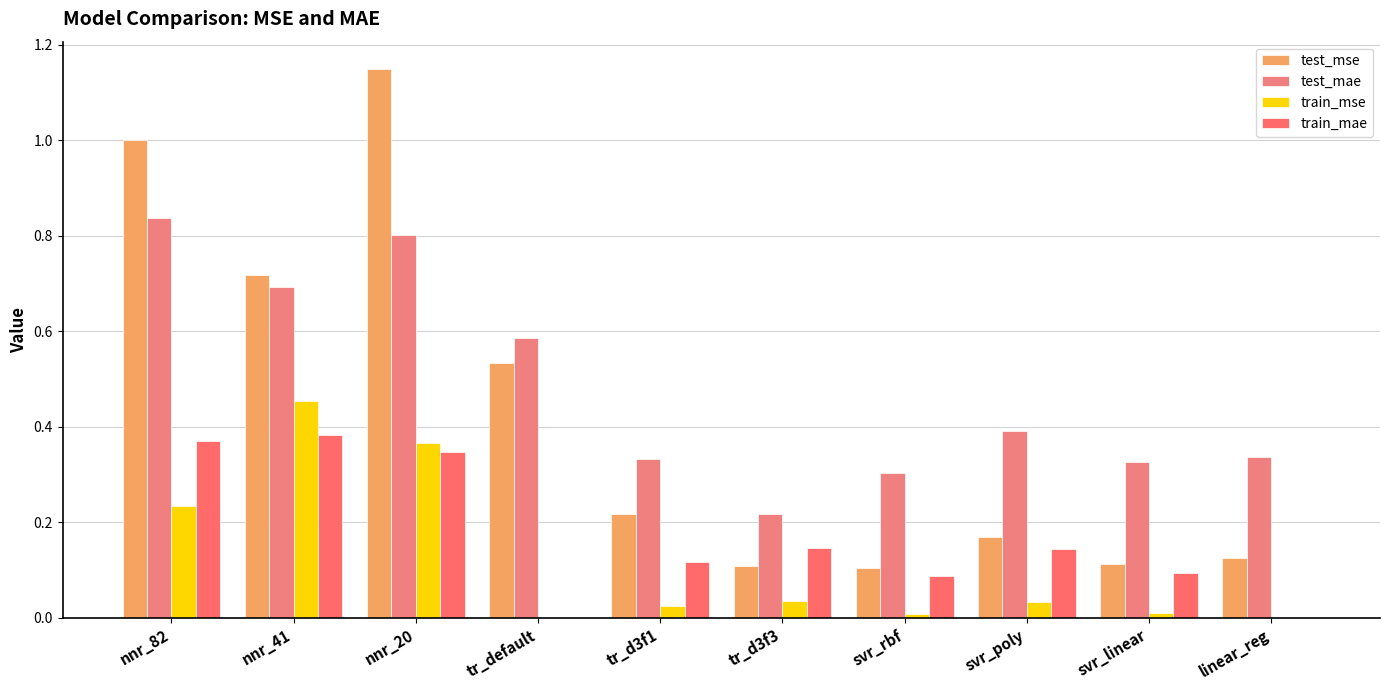

Does the chart contain stacked bars?

No